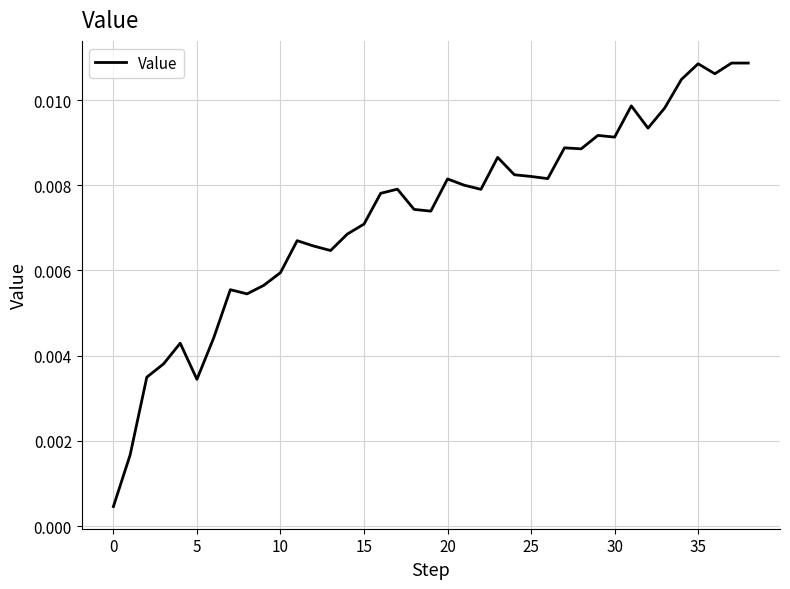

How many lines are shown in the chart?

1